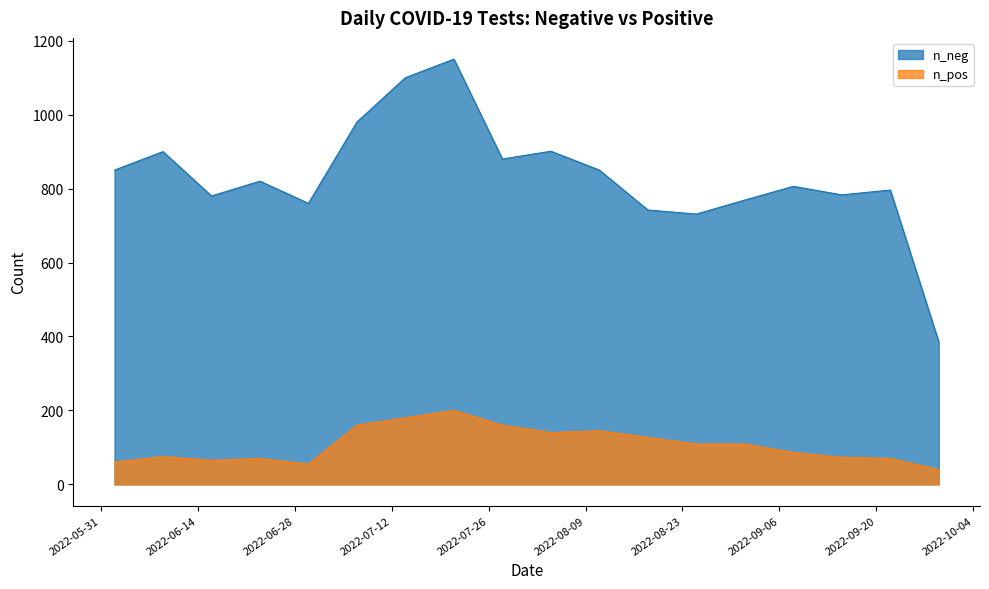

What is the label of the 5th point from the left?

2022-06-29